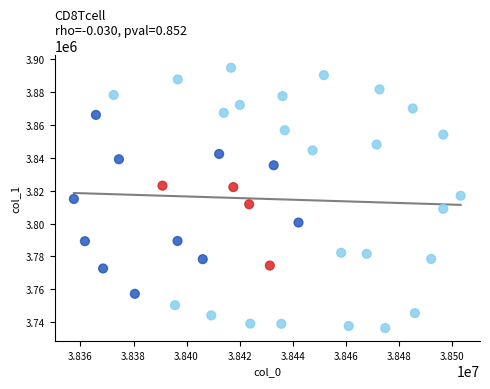

What is the range of Y values (max minus min)?

158173.9